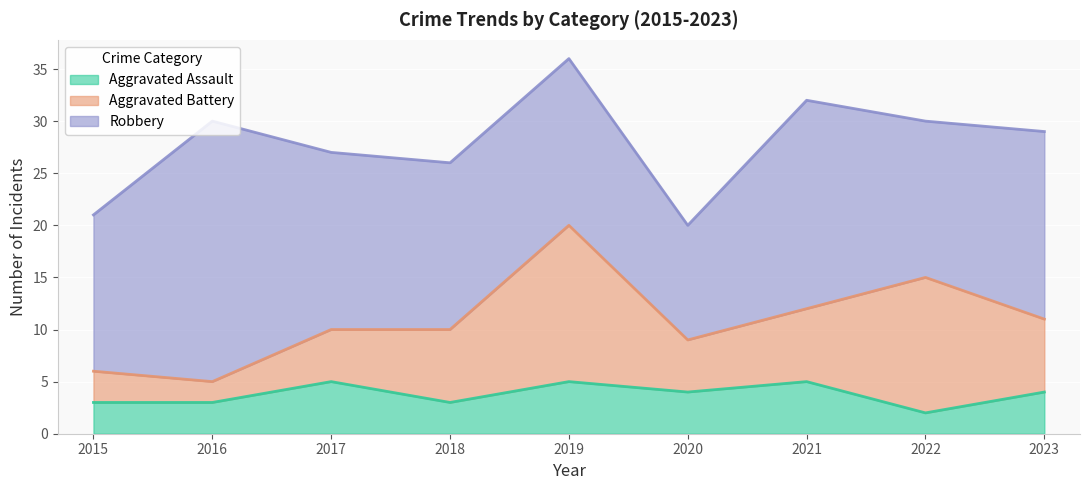

What is the minimum value for Aggravated Assault?

2